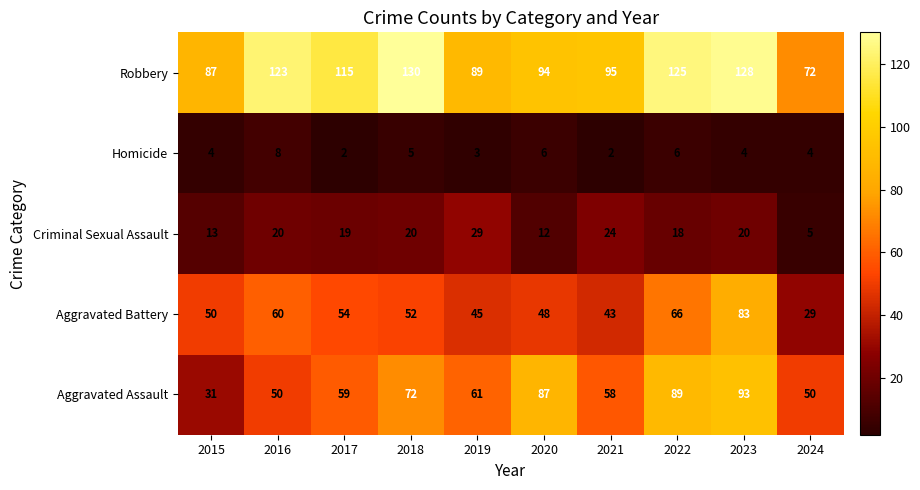

At which label does Criminal Sexual Assault reach its peak?

2019